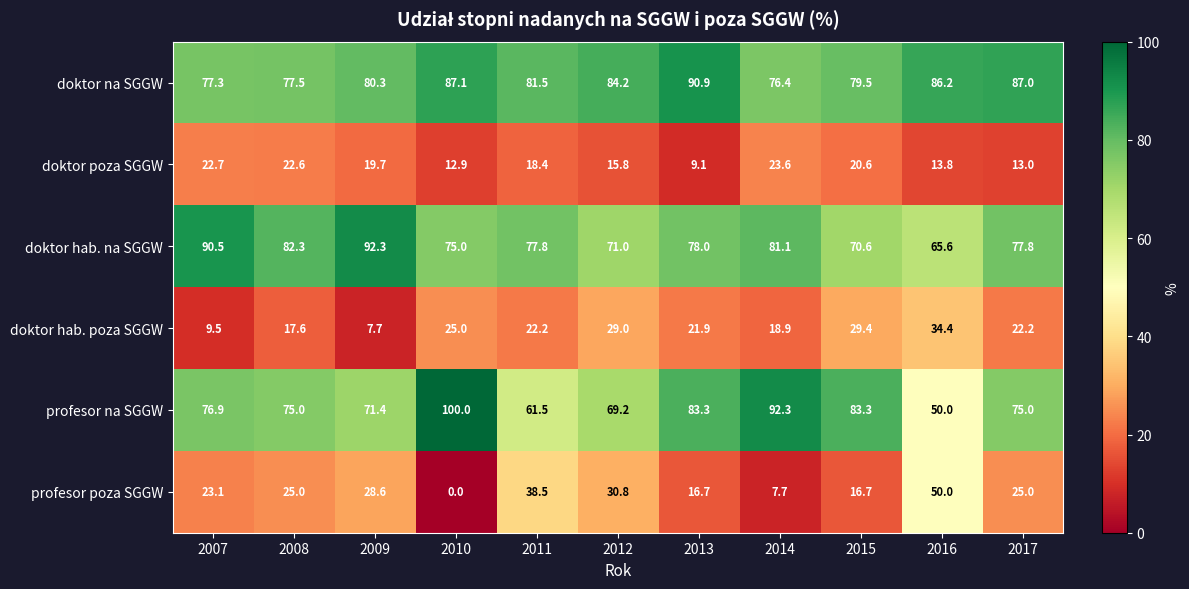

What is the sum of all doktor hab. poza SGGW values?

237.8